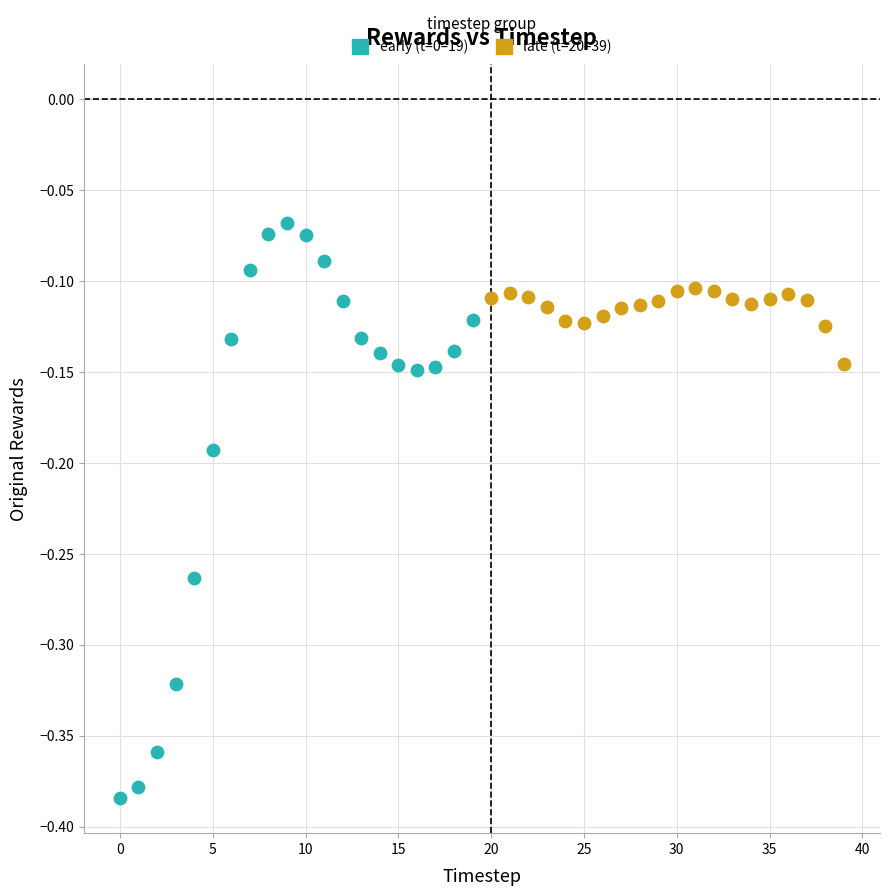

What are all the series names shown in the legend?

early (t=0–19), late (t=20–39)